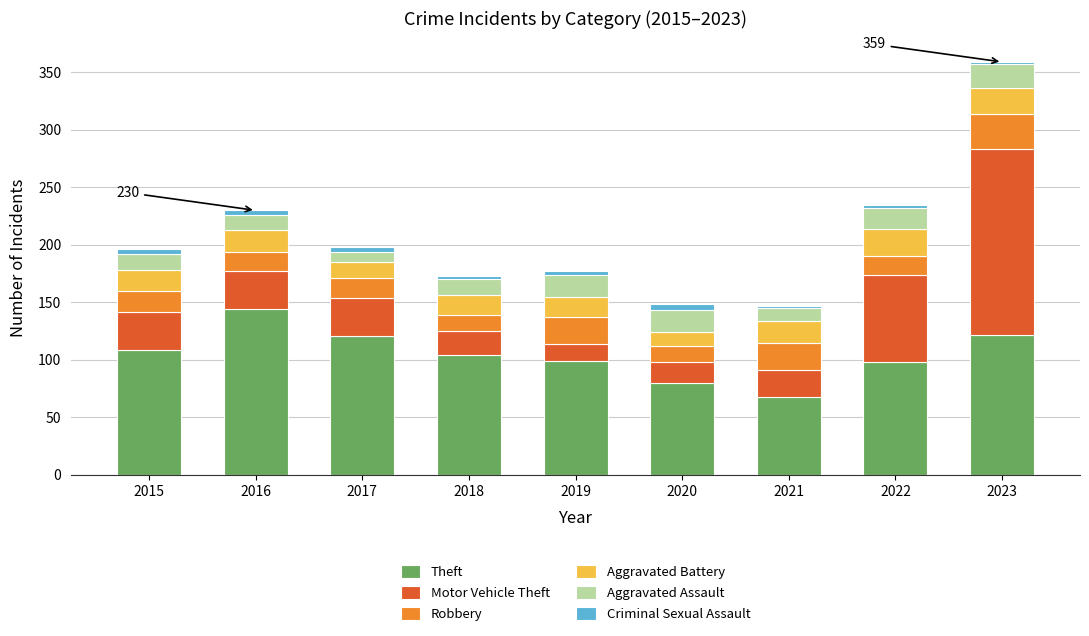

At which category is the sum across all series the highest?

2023